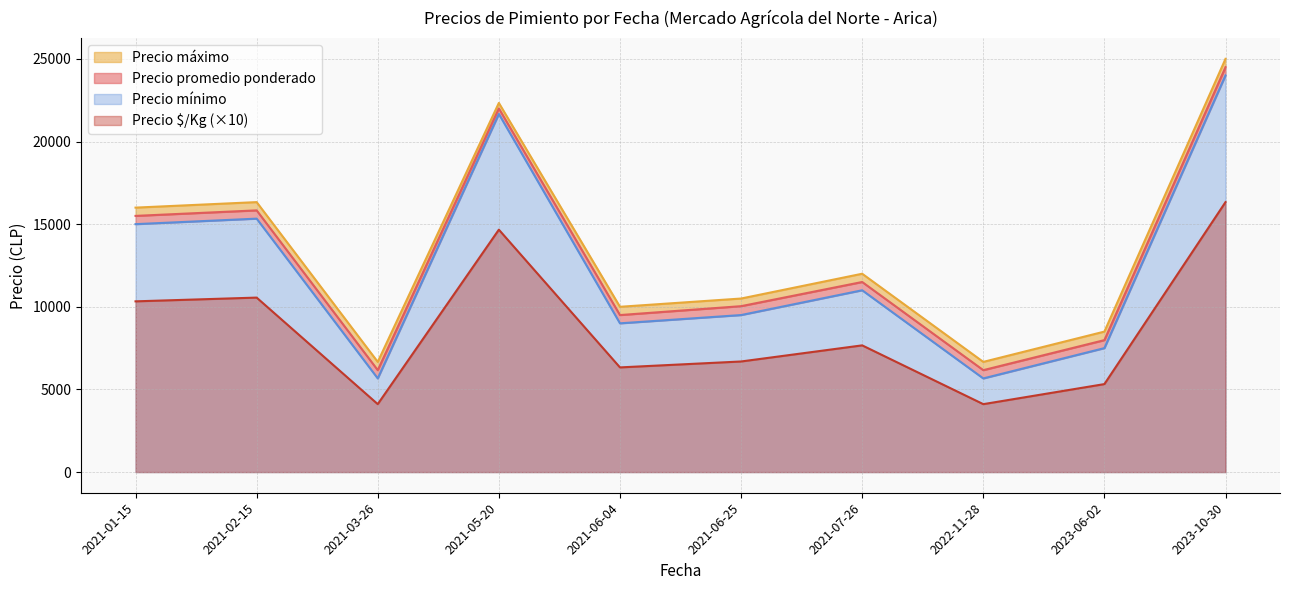

Does the chart have visible grid lines?

Yes